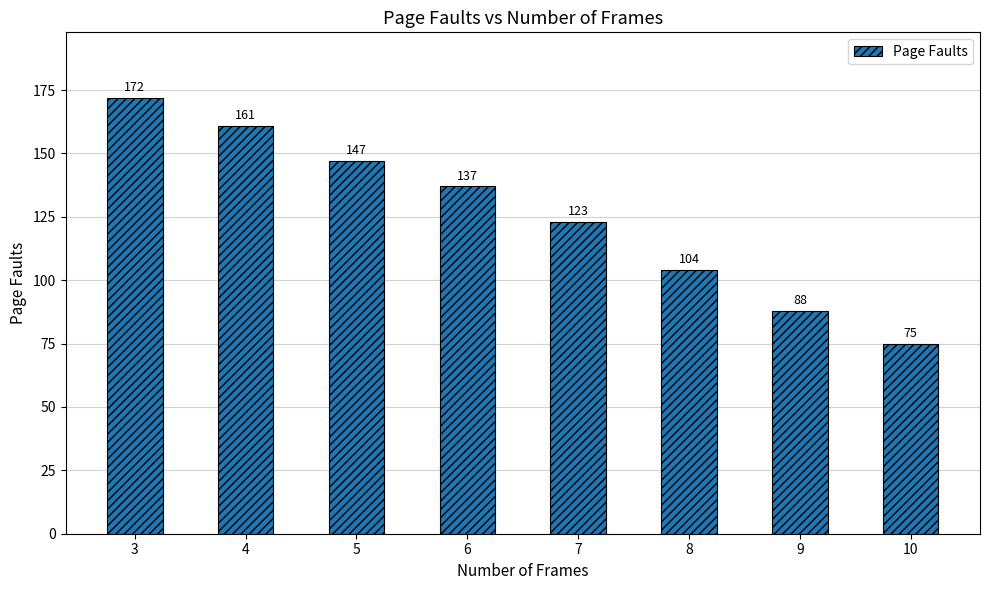

List the labels in order of value, smallest first.

10, 9, 8, 7, 6, 5, 4, 3